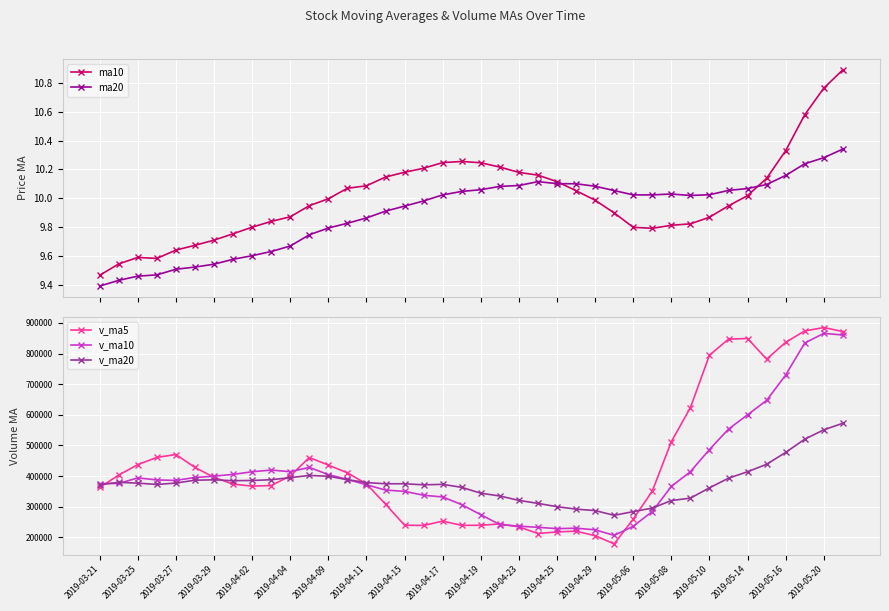

True or false: v_ma20 has more than 1 interior local peaks.

True